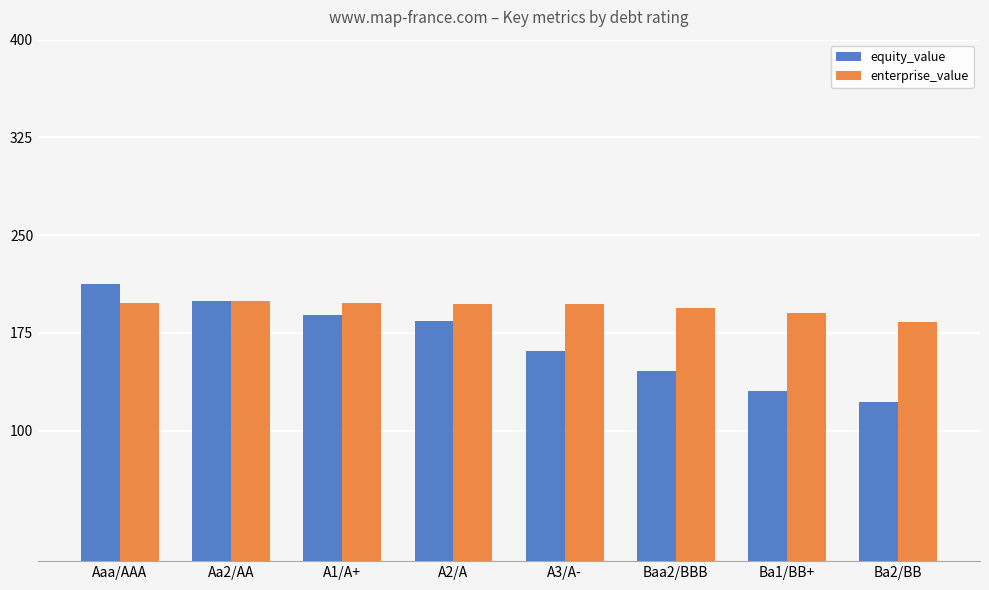

Does the chart contain any negative values?

No